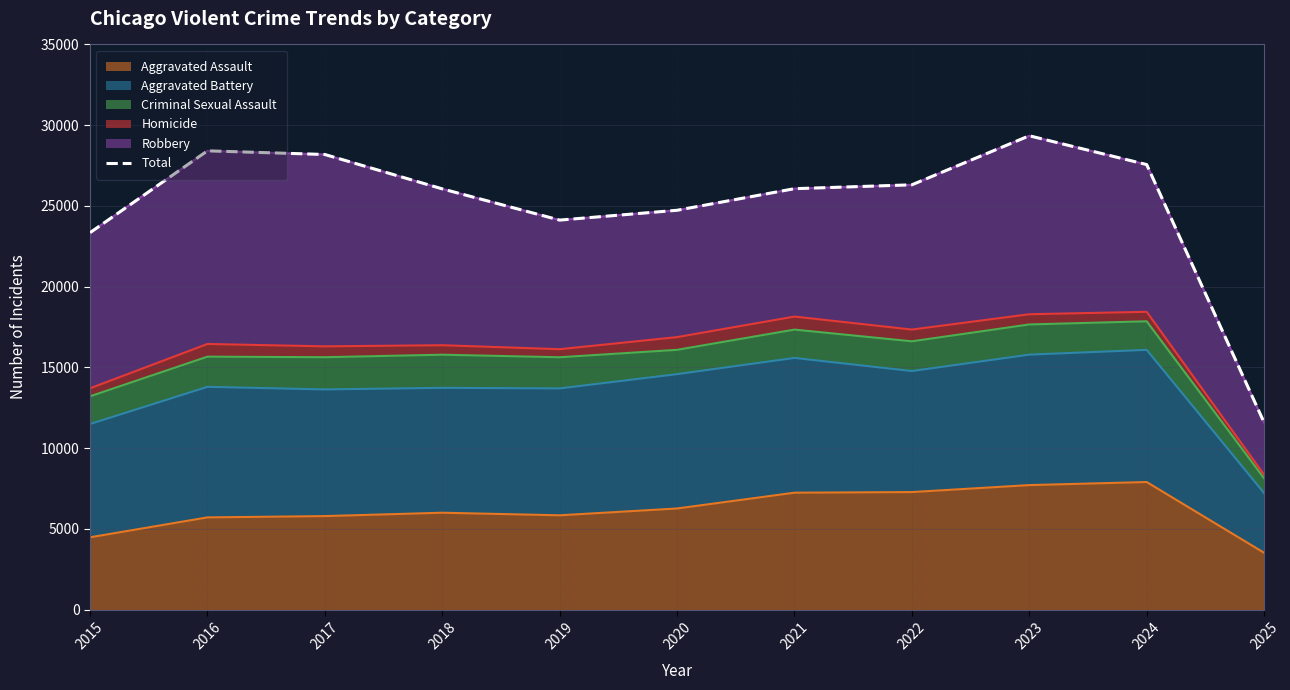

Which label corresponds to the largest value in the chart?

2023